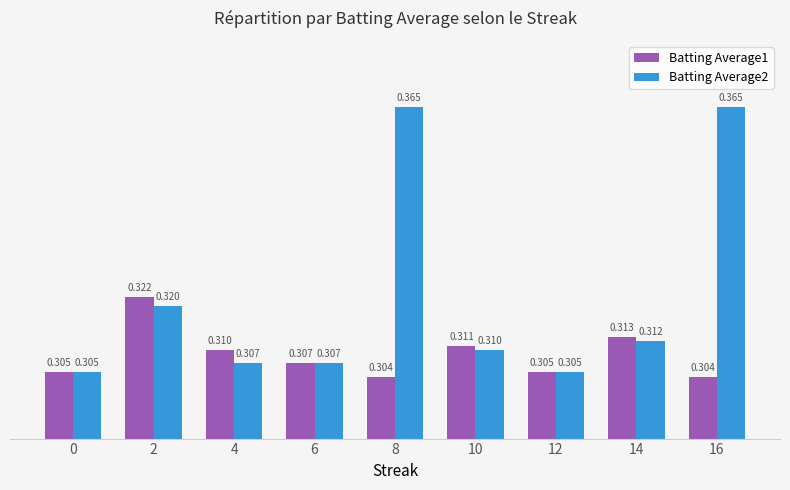

Is the value of Batting Average1 at 16 greater than the value of Batting Average2 at 6?

No